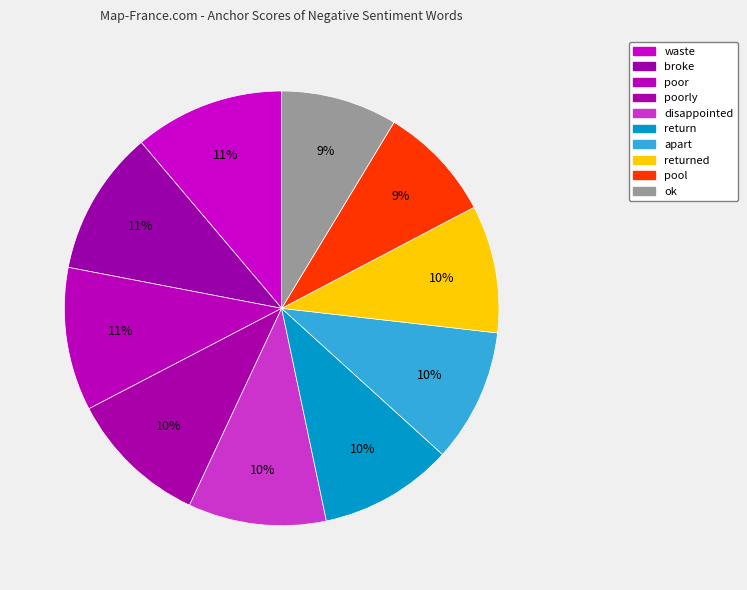

How many segments does this pie chart have?

10